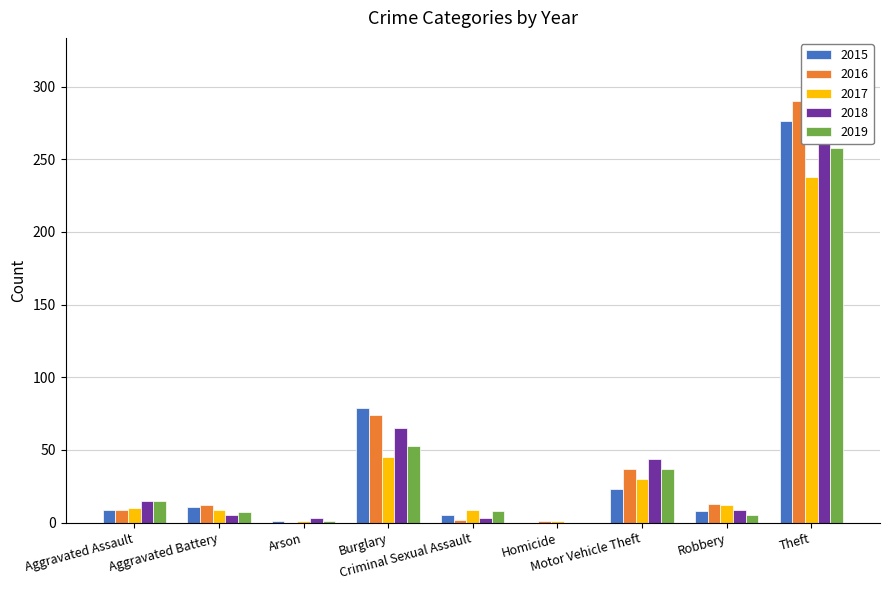

How many groups of bars are there?

9